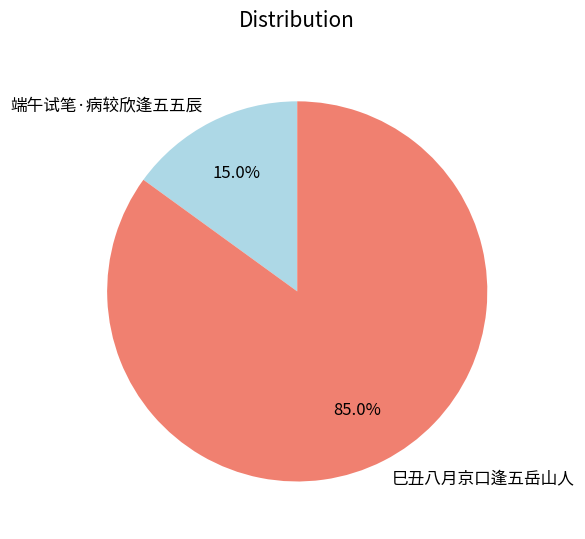

Does any single category account for the majority?

Yes